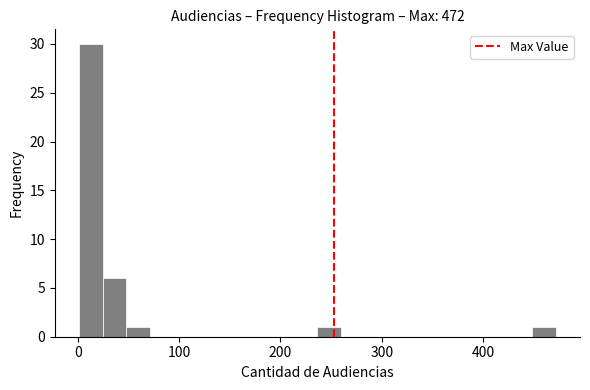

Around what value on the x-axis is the tallest bar? Give the approximate position of its centre, as read against the axis.

10